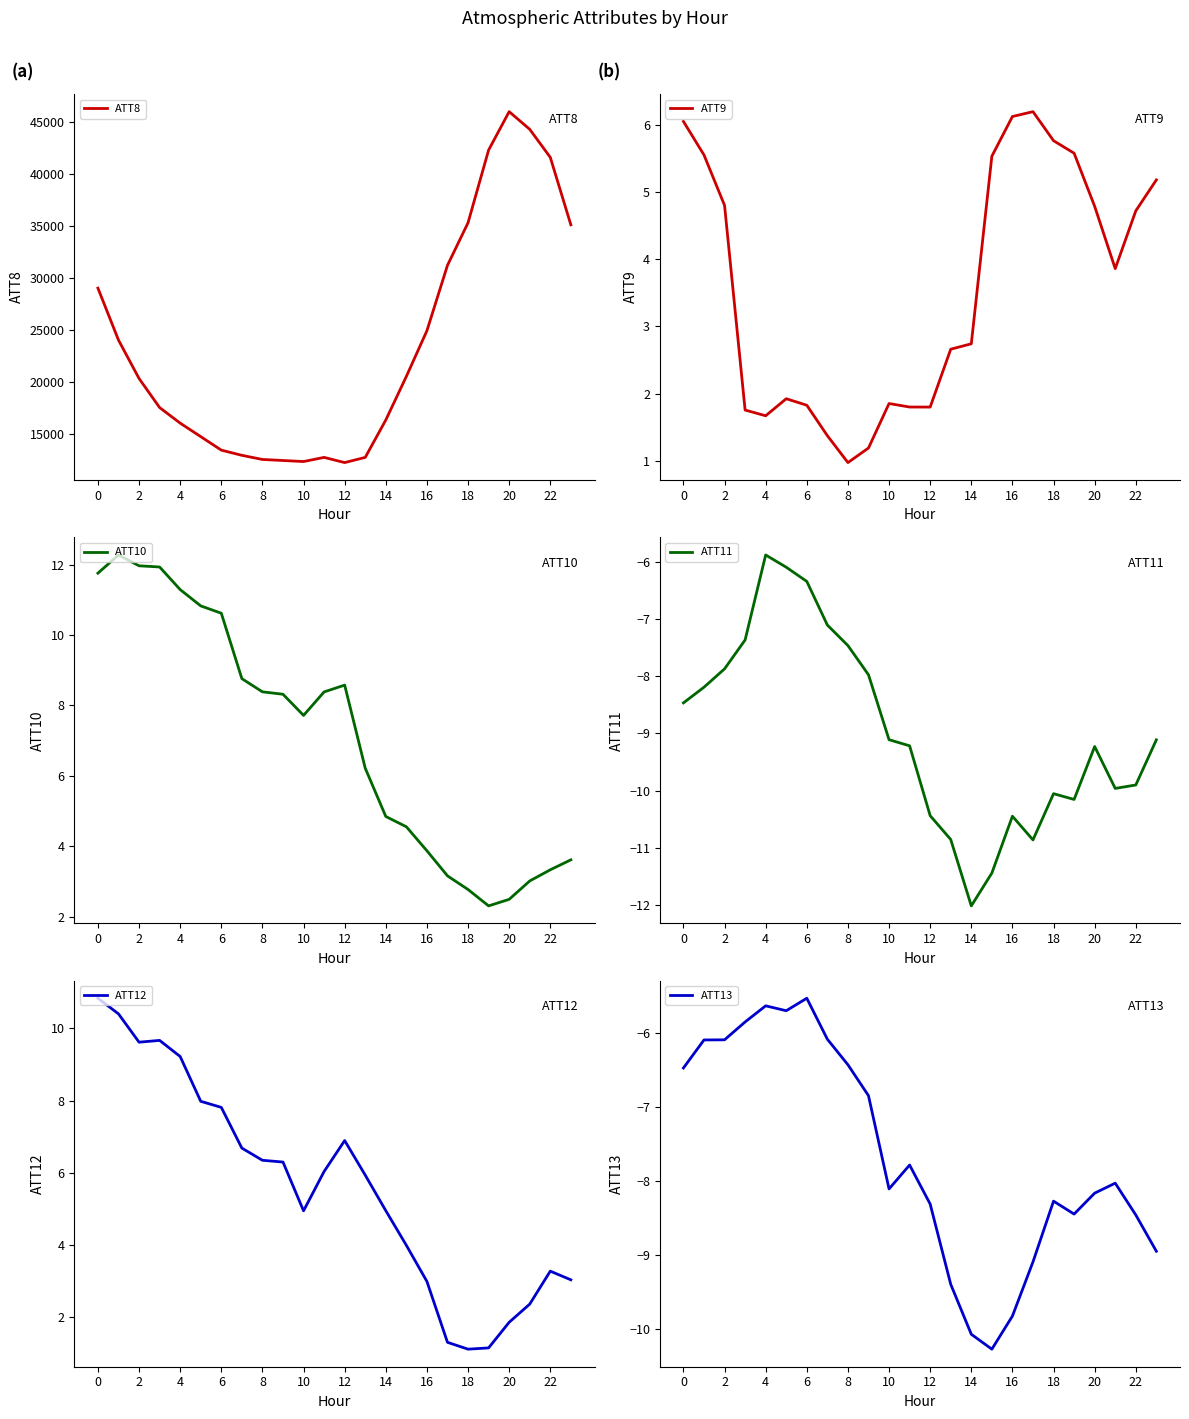

Reading left to right, what are all the values shown in this chart?

ATT8: 29000.0	24000.0	20300.0	17500.0	16000.0	14700.0	13400.0	12900.0	12500.0	12400.0	12300.0	12700.0	12200.0	12700.0	16300.0	20500.0	24900.0	31200.0	35300.0	42300.0	46000.0	44300.0	41600.0	35100.0
ATT9: 6.1	5.6	4.8	1.8	1.7	1.9	1.8	1.4	1.0	1.2	1.9	1.8	1.8	2.7	2.7	5.5	6.1	6.2	5.8	5.6	4.8	3.9	4.7	5.2
ATT10: 11.8	12.3	12.0	11.9	11.3	10.8	10.6	8.8	8.4	8.3	7.7	8.4	8.6	6.2	4.8	4.6	3.9	3.2	2.8	2.3	2.5	3.0	3.3	3.6
ATT11: -8.5	-8.2	-7.9	-7.4	-5.9	-6.1	-6.3	-7.1	-7.5	-8.0	-9.1	-9.2	-10.4	-10.9	-12.0	-11.4	-10.4	-10.9	-10.1	-10.2	-9.2	-10.0	-9.9	-9.1
ATT12: 10.8	10.4	9.6	9.7	9.2	8.0	7.8	6.7	6.3	6.3	4.9	6.0	6.9	5.9	5.0	4.0	3.0	1.3	1.1	1.2	1.9	2.4	3.3	3.0
ATT13: -6.5	-6.1	-6.1	-5.9	-5.6	-5.7	-5.5	-6.1	-6.4	-6.8	-8.1	-7.8	-8.3	-9.4	-10.1	-10.3	-9.8	-9.1	-8.3	-8.4	-8.2	-8.0	-8.5	-8.9